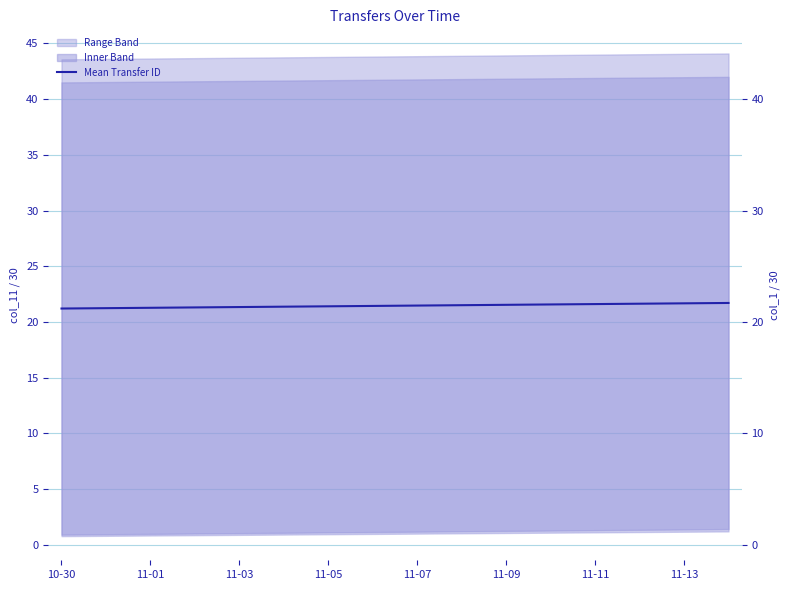

What position from the left is 15?

16